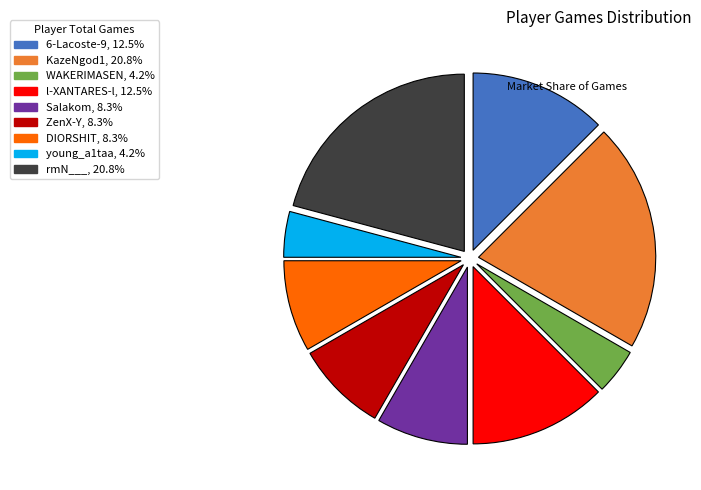

Combined, do ZenX-Y, 8.3% and rmN___, 20.8% account for over 50%?

No